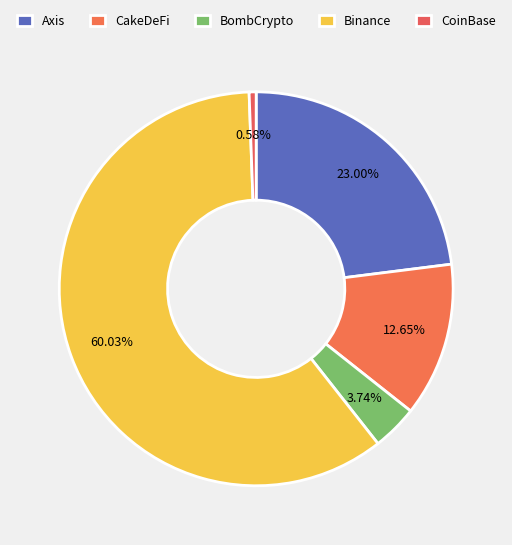

Approximately how many times larger is the value at CakeDeFi compared to CoinBase?

22.0